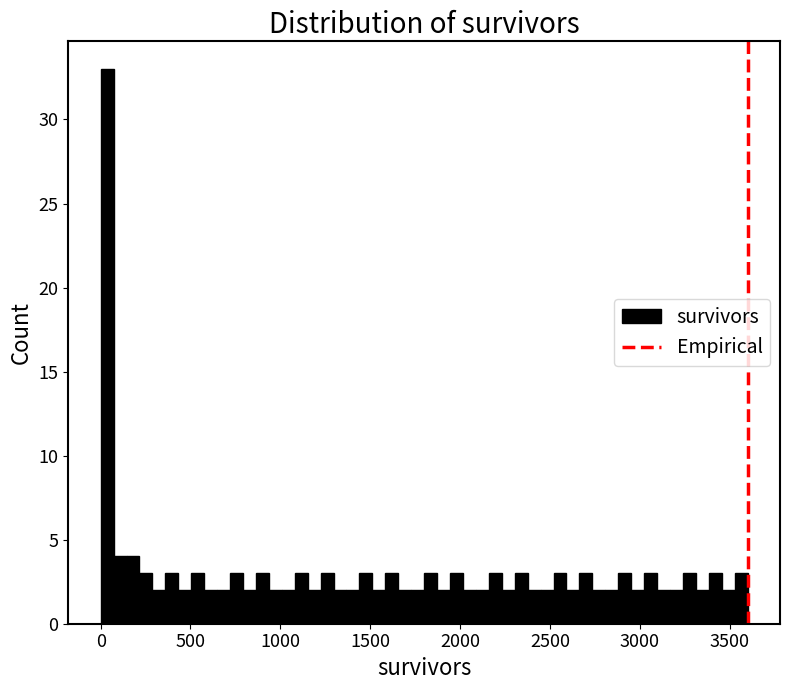

Around what value on the x-axis is the tallest bar? Give the approximate position of its centre, as read against the axis.

50